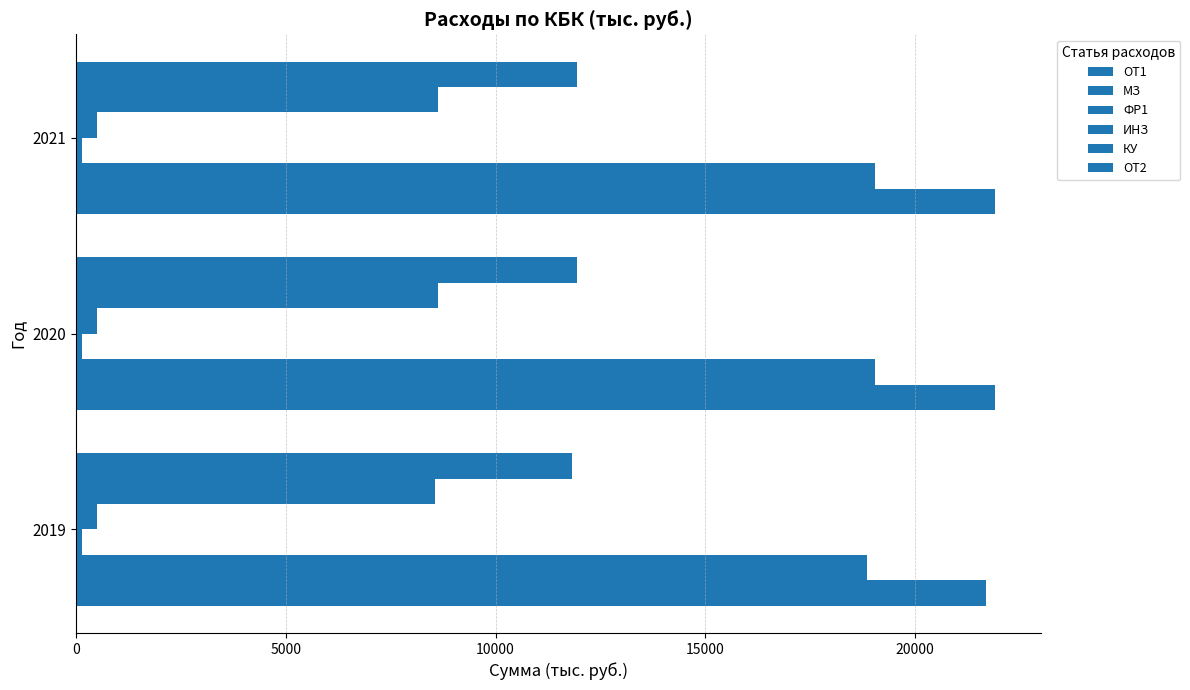

How many data points does each series have?

3